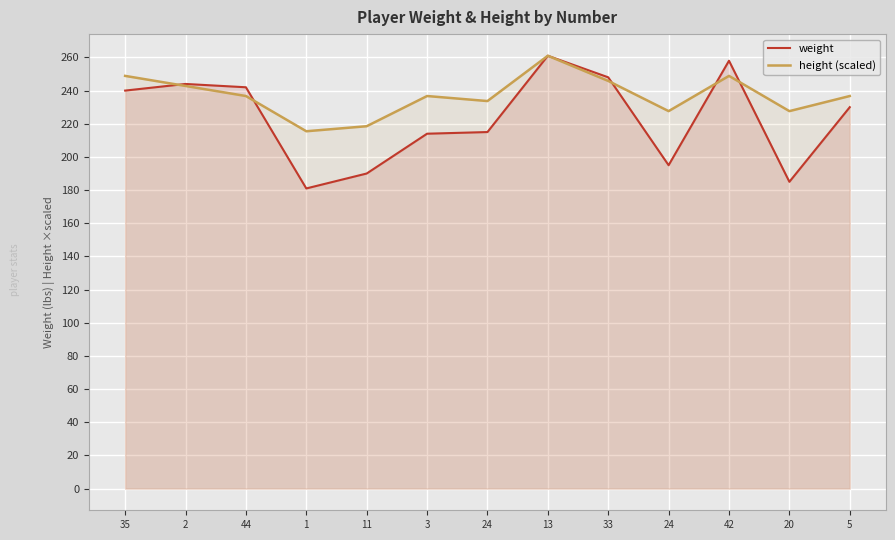

What is the difference between the maximum and second lowest values in the weight series?

76.0